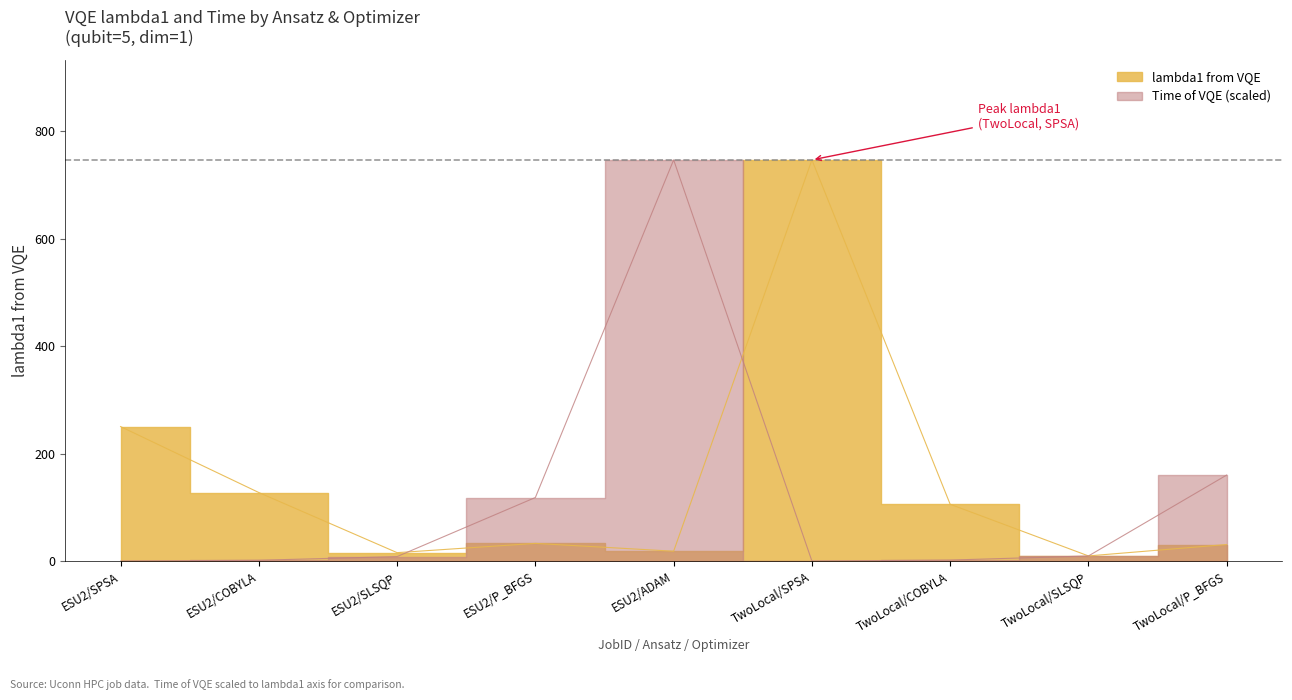

In Time of VQE, how many points are higher than both neighbors (excluding endpoints)?

1